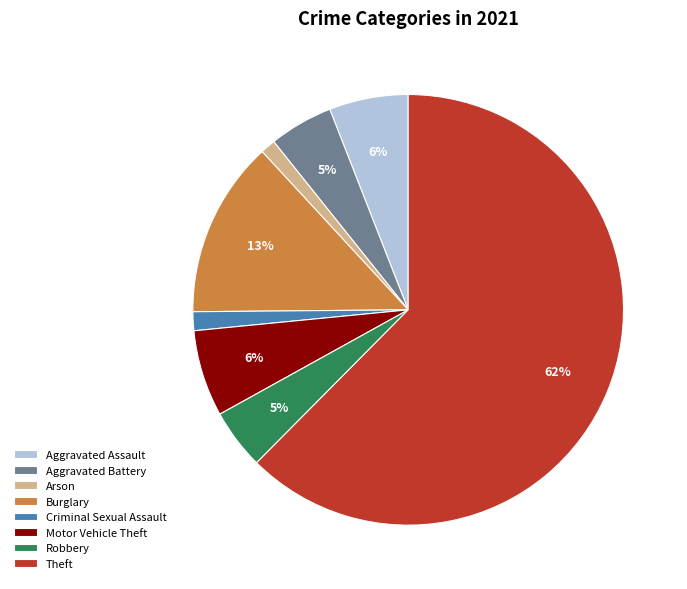

Do Theft and Criminal Sexual Assault together represent more than half of the pie?

Yes